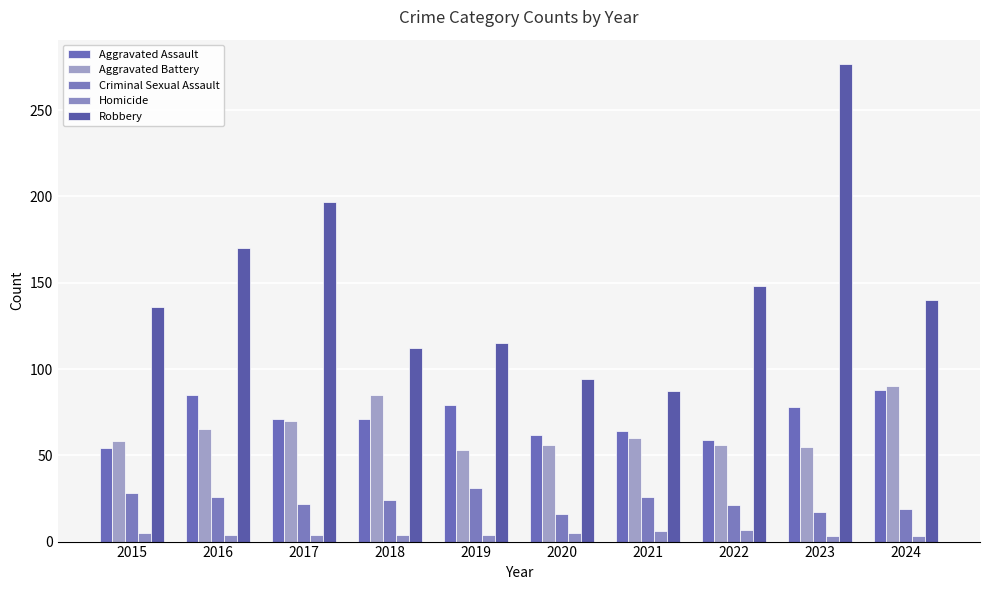

True or false: Homicide has a value of 2 at 2016.

False